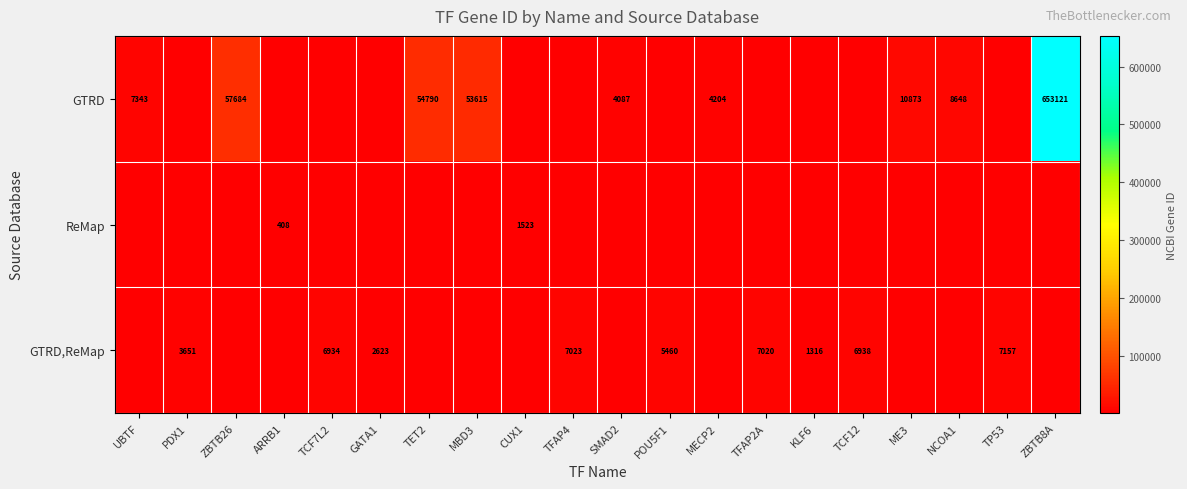

The value of GTRD,ReMap at TP53 is 12822. True or false?

False